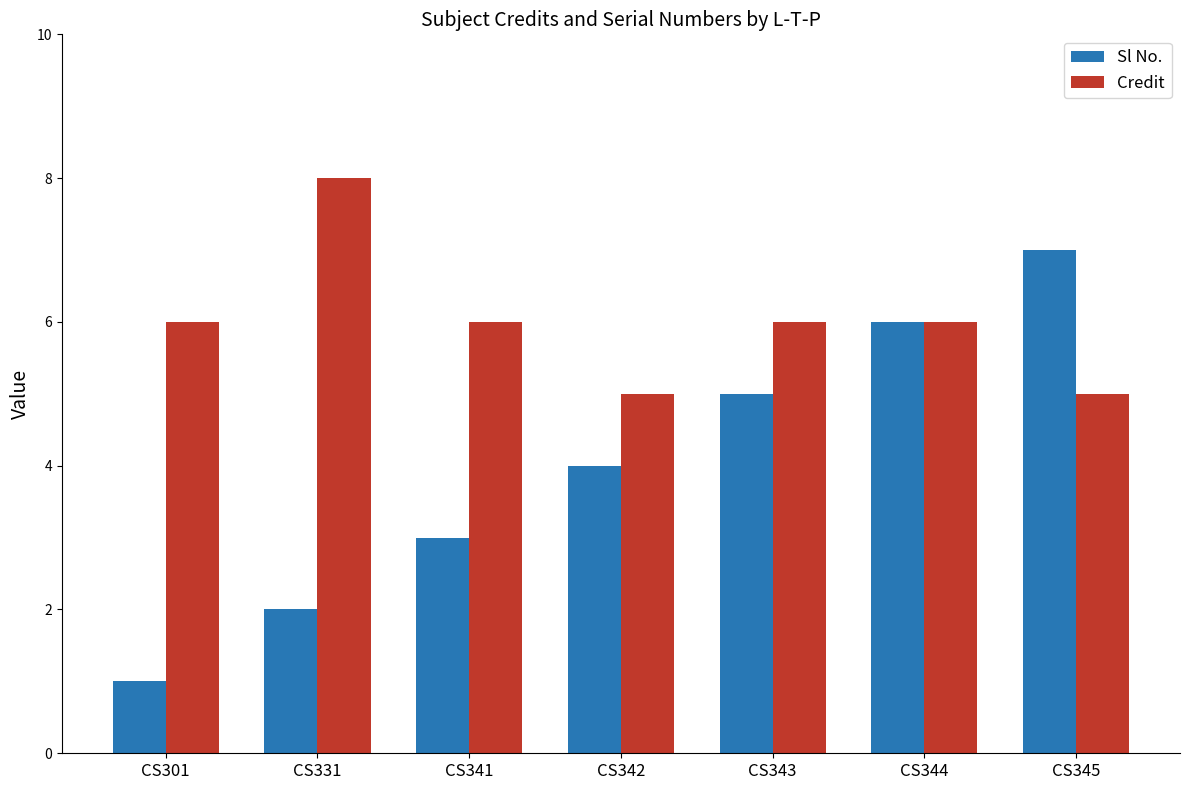

Is the value of Credit at CS343 greater than the value of Sl No. at CS331?

Yes